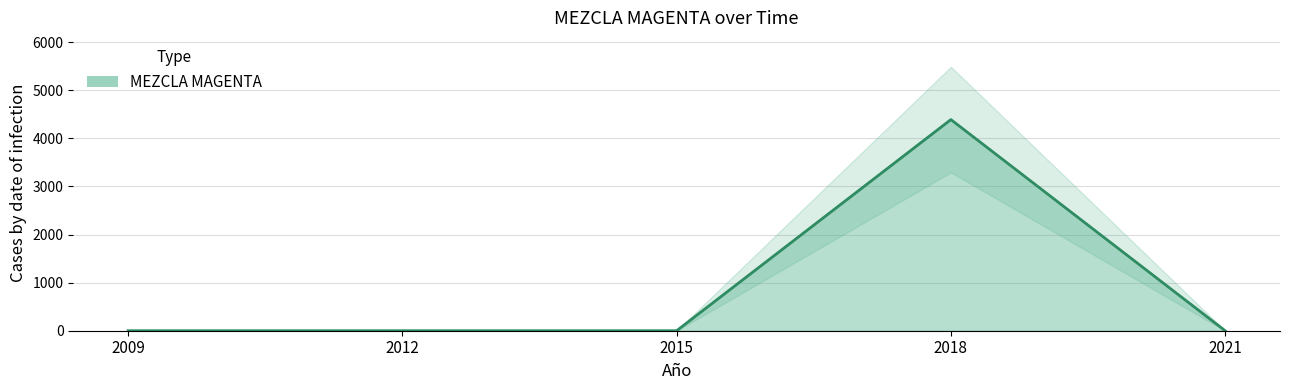

What is the change in value from 2009 to 2018?

+4390